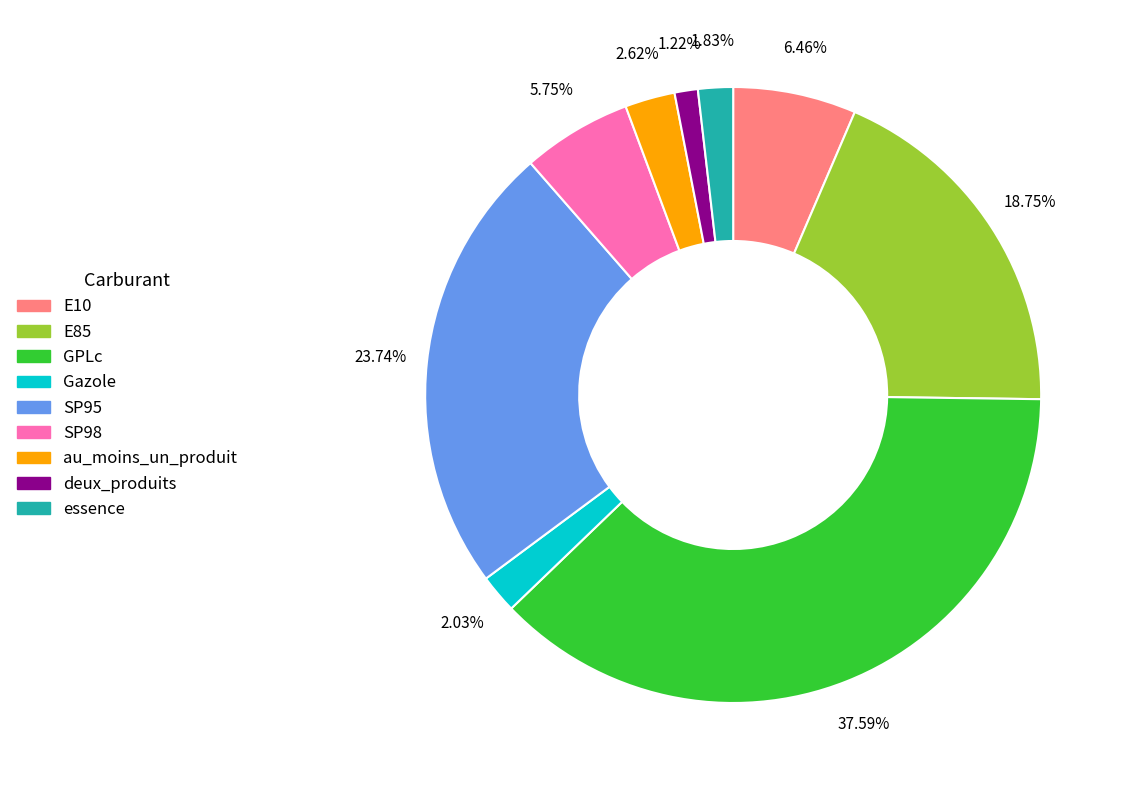

What percentage do SP98 and deux_produits together represent?

7.0%